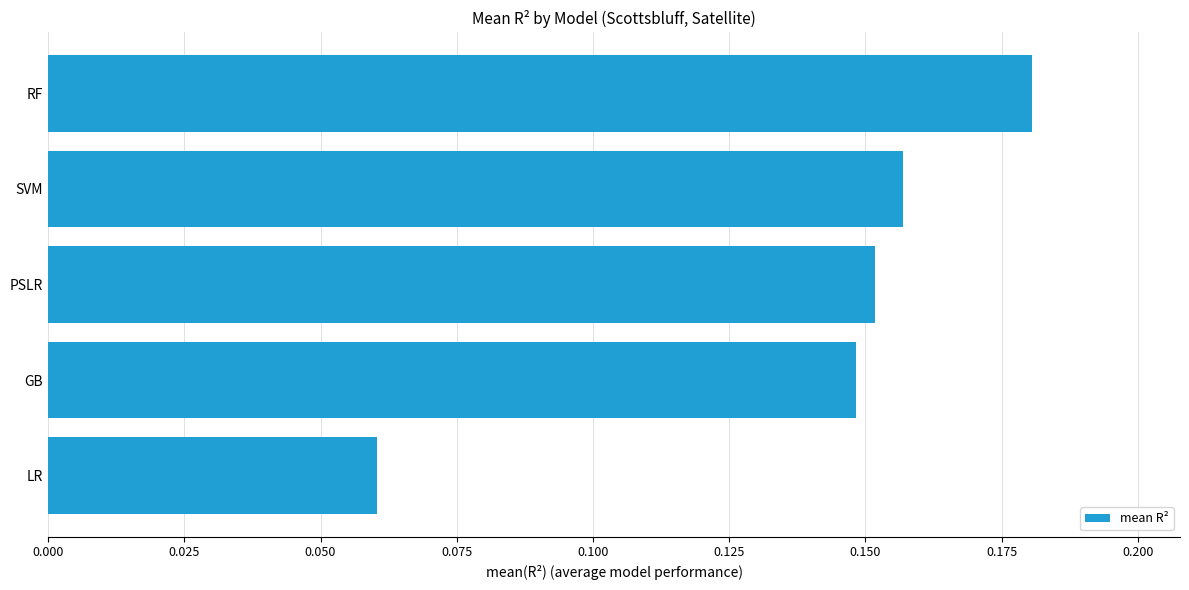

Is it true that the value at PSLR is 0.1?

False